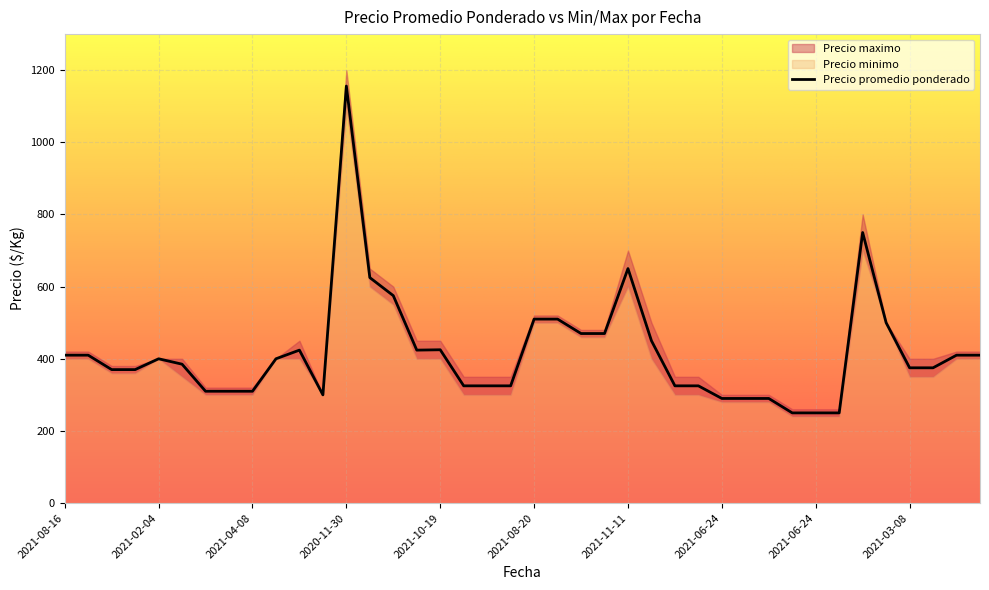

The Precio promedio ponderado series shows 290 at 2021-06-24. True or false?

True